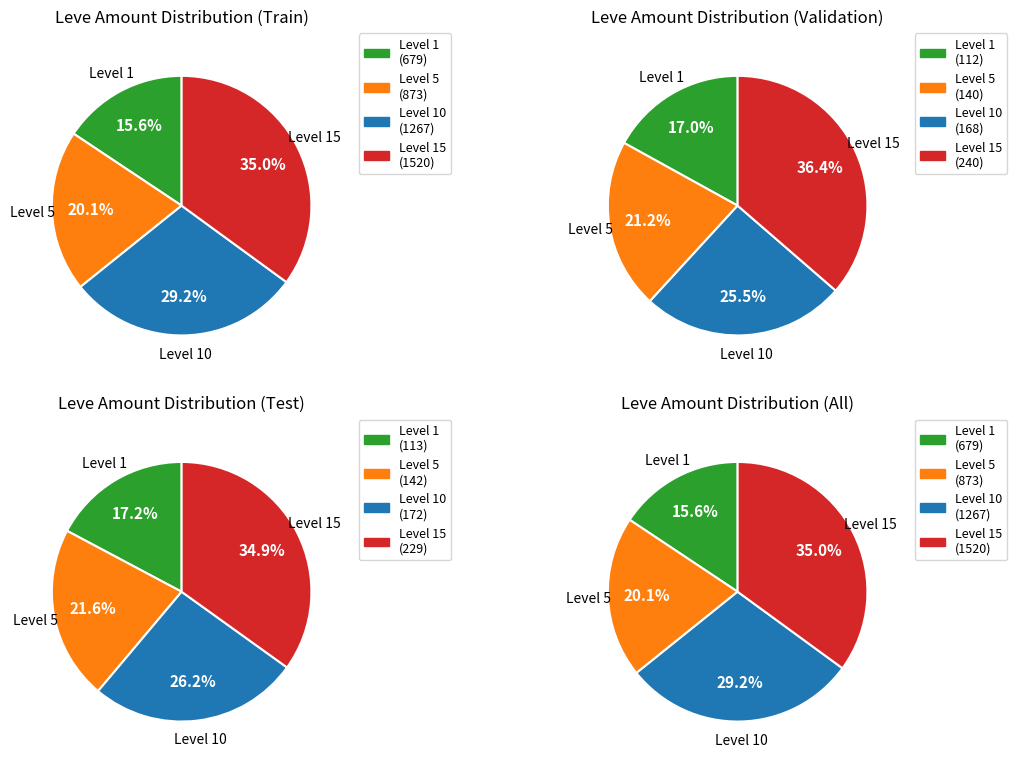

What is the smallest slice in the pie chart?

Level 1